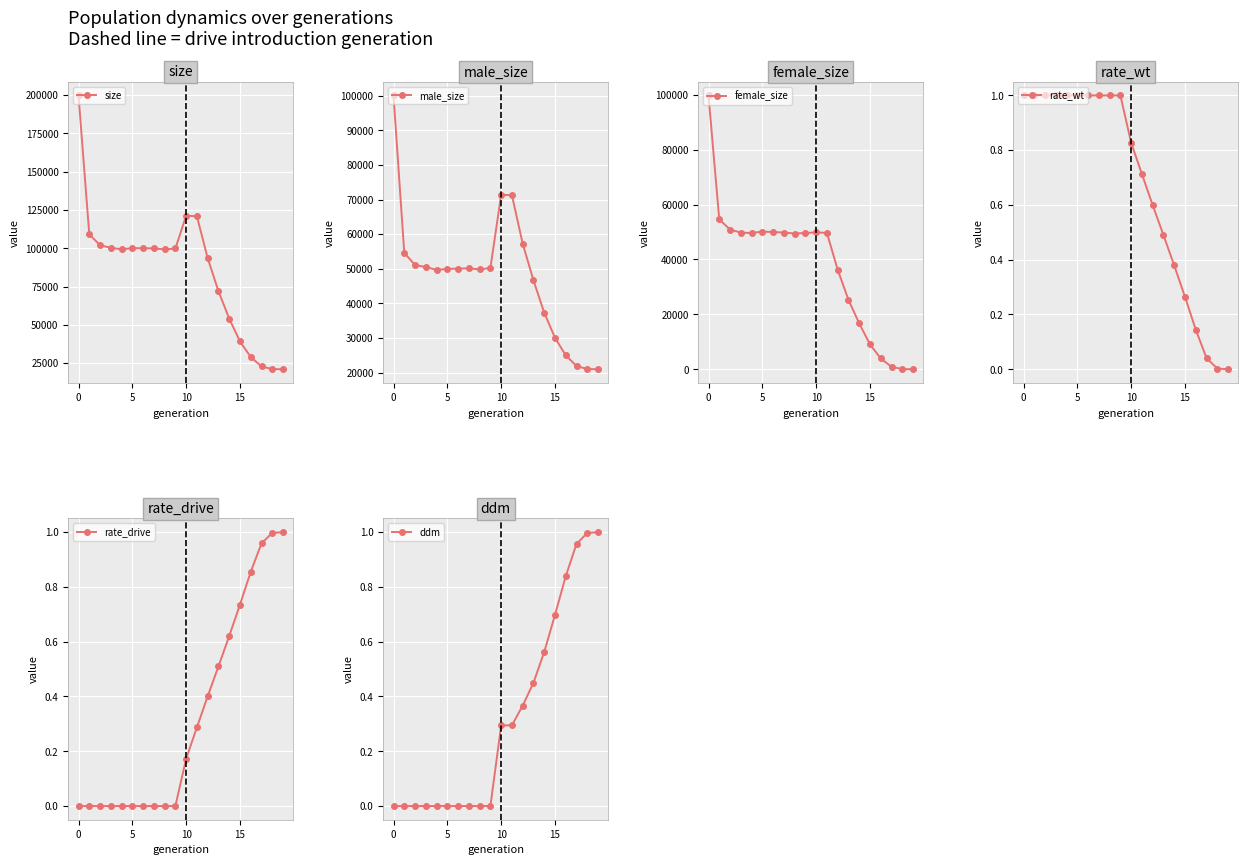

Which category has the lowest value across all series?

19